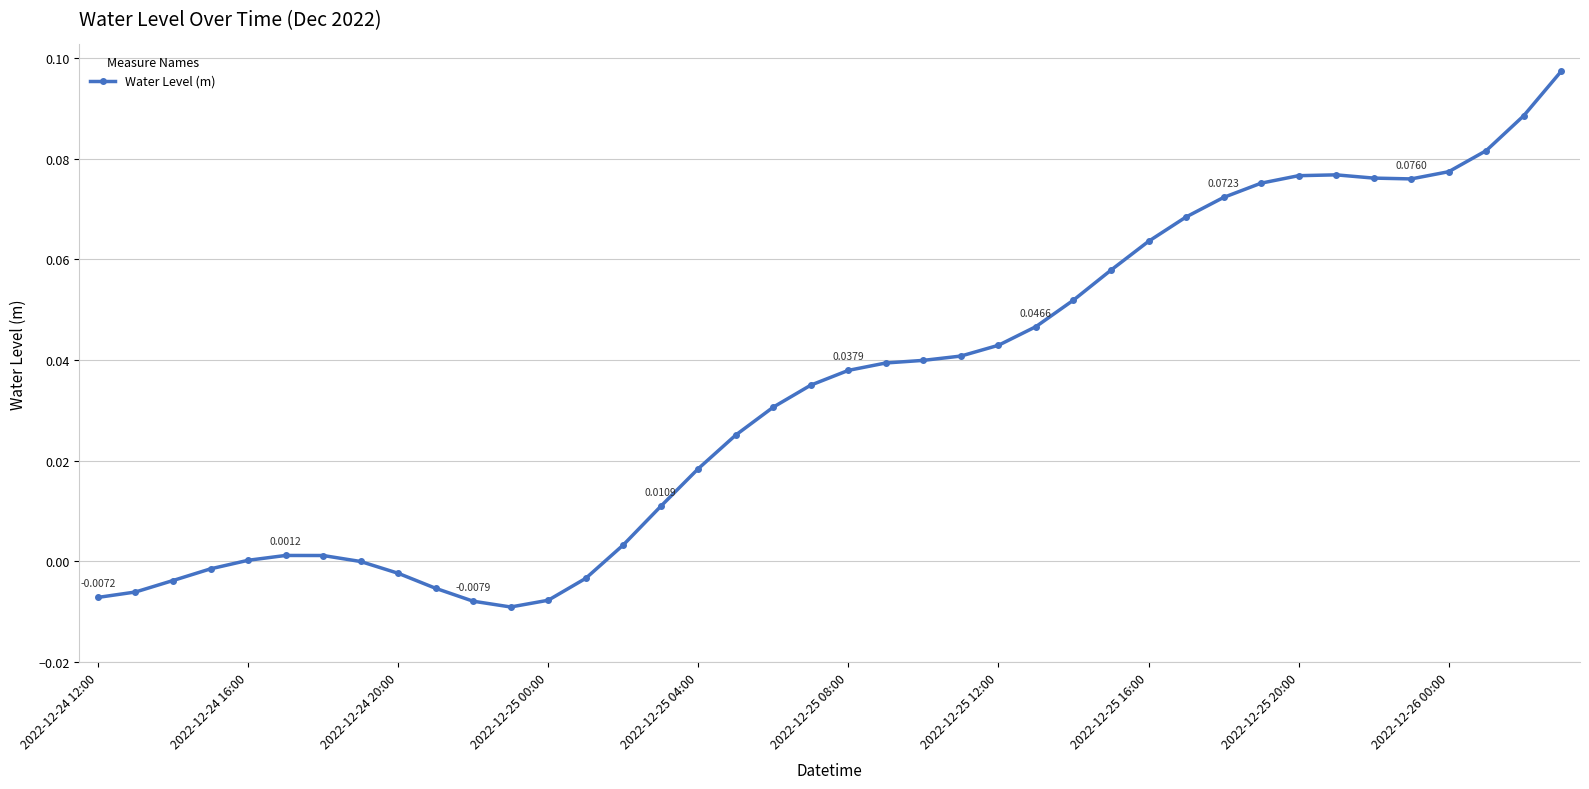

How many data points does each series have?

40